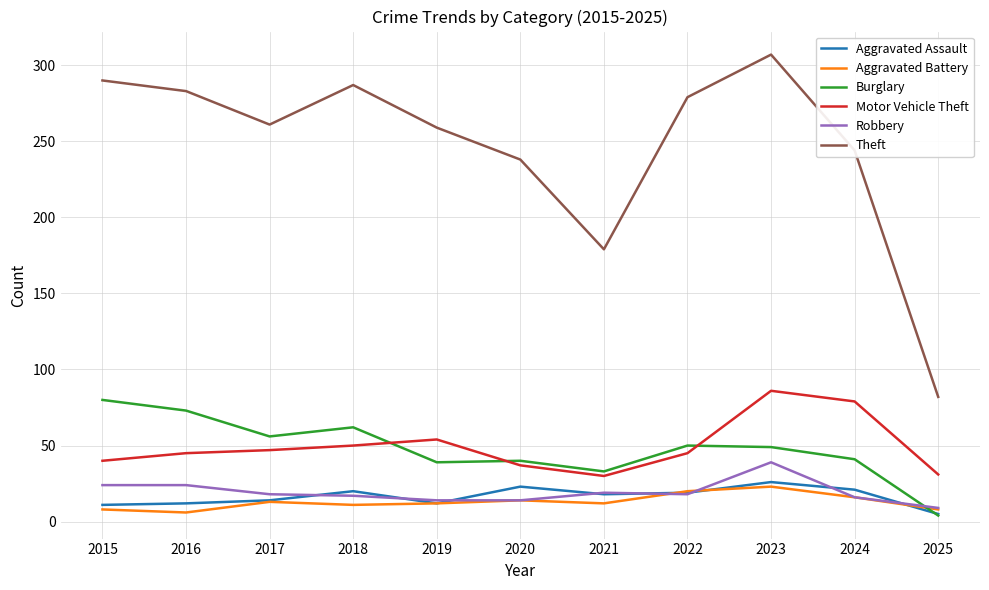

Which category has the lowest value in the Robbery series?

2025